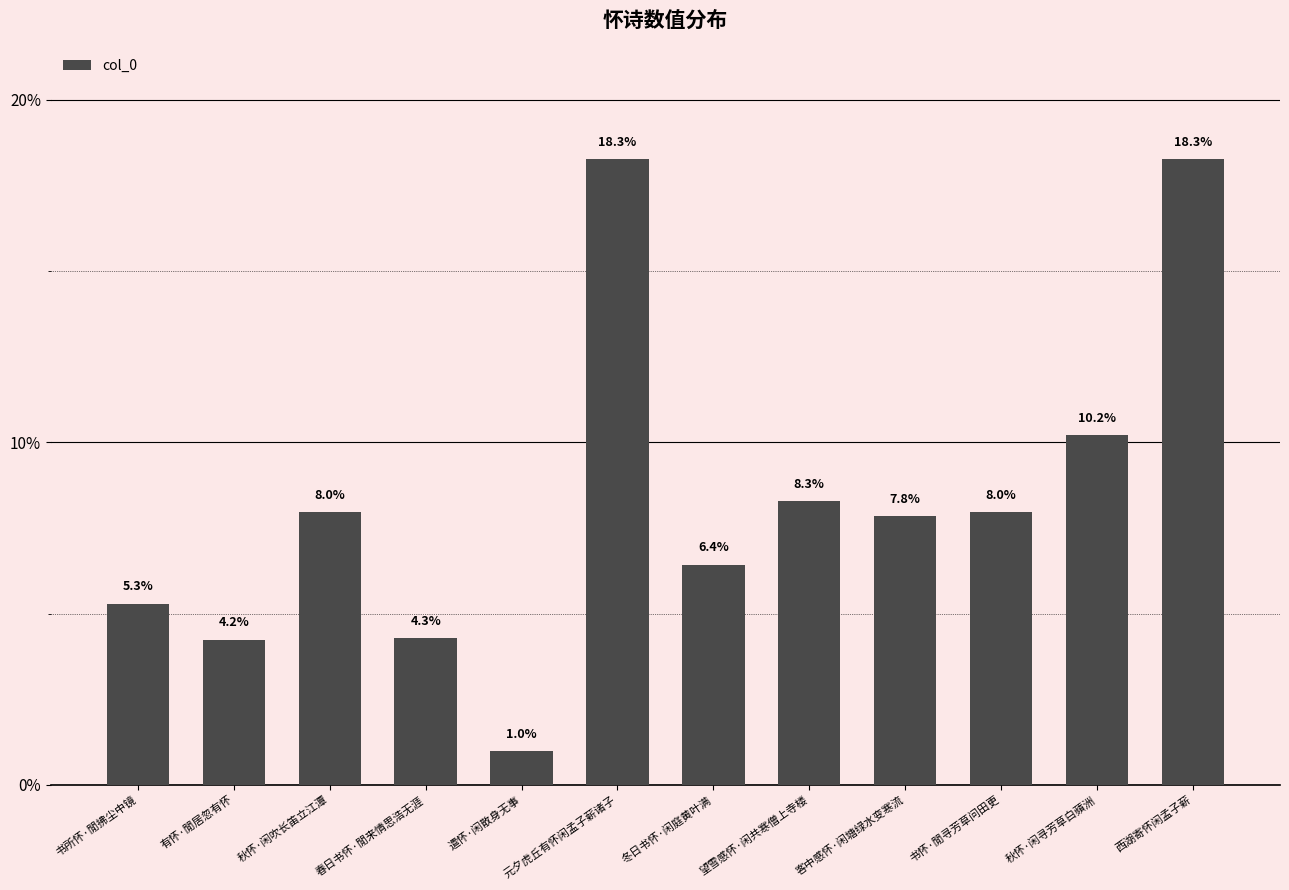

What is the change in value from 望雪感怀·闲共寒僧上寺楼 to 书怀·閒寻芳草问田更?

-0.3